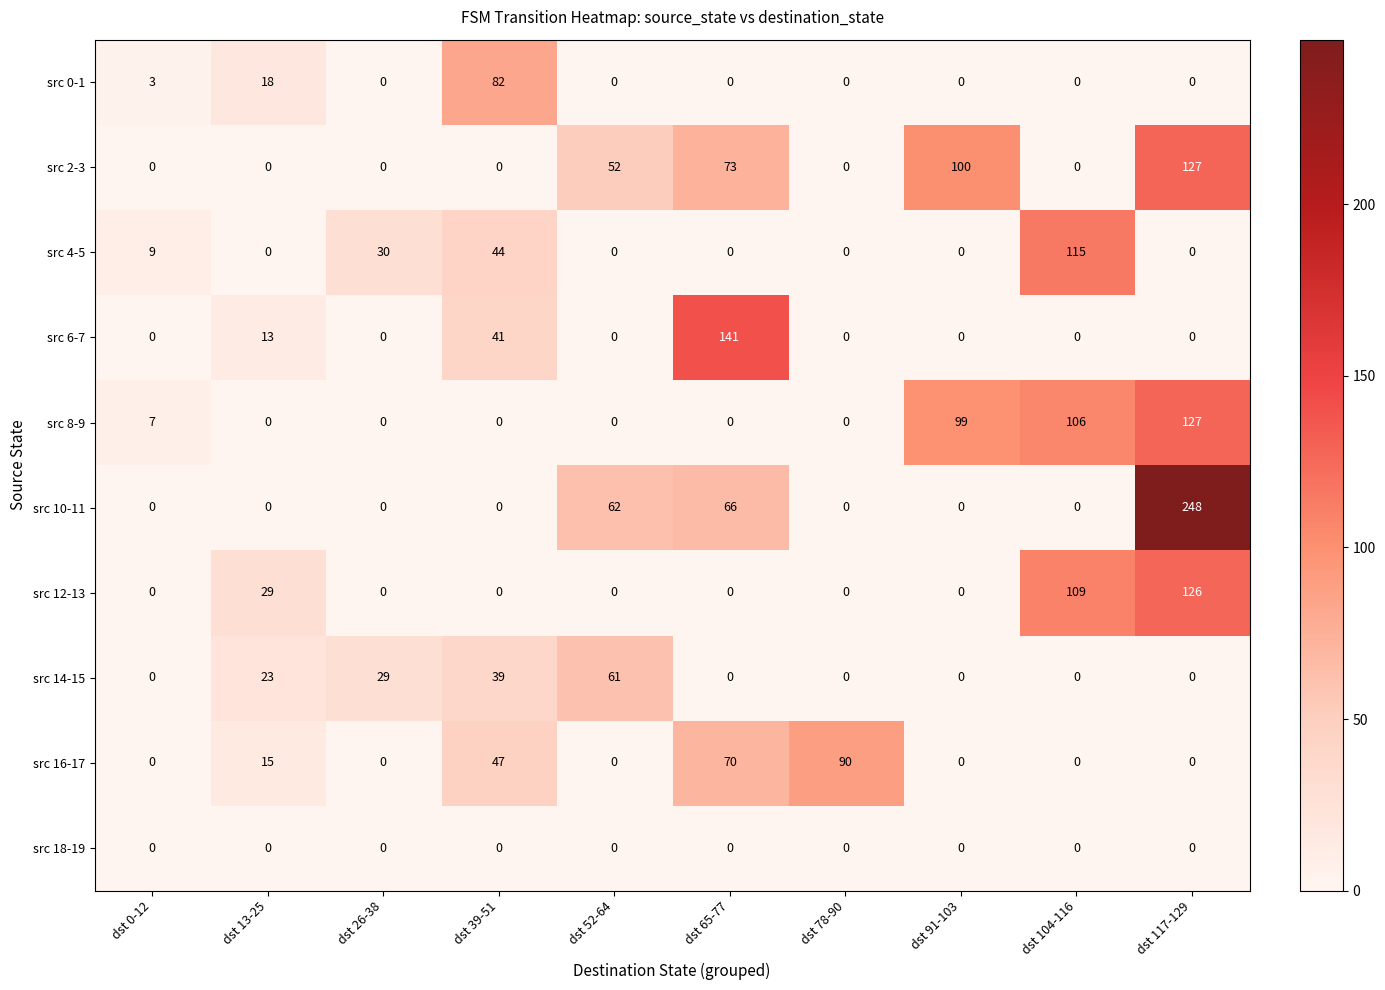

What is the sum of all src 2-3 values?

352